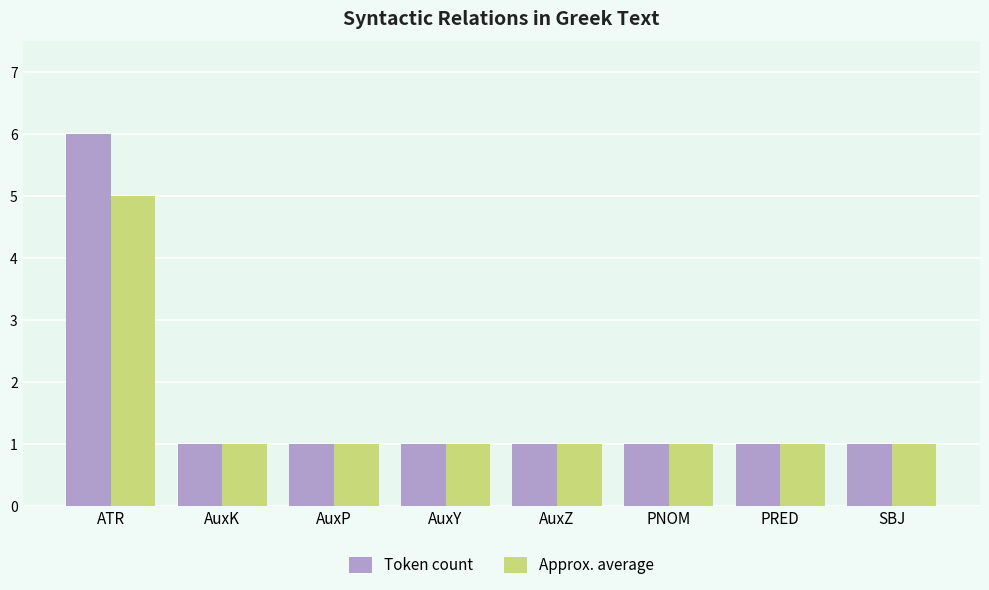

Rank the series by their maximum value, from lowest to highest.

Approx. average, Token count